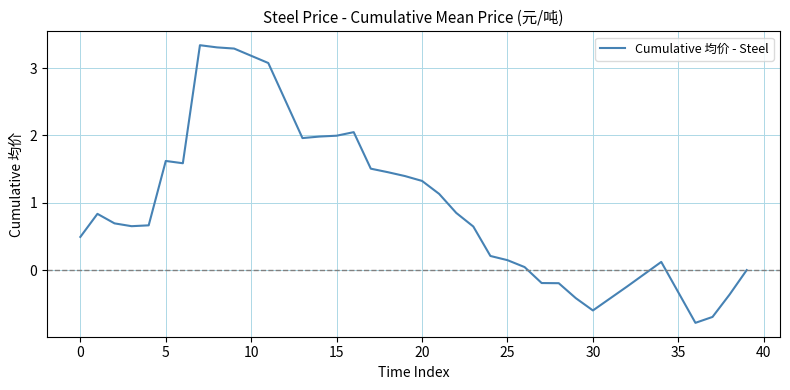

What is the maximum value shown in the chart?

3.3